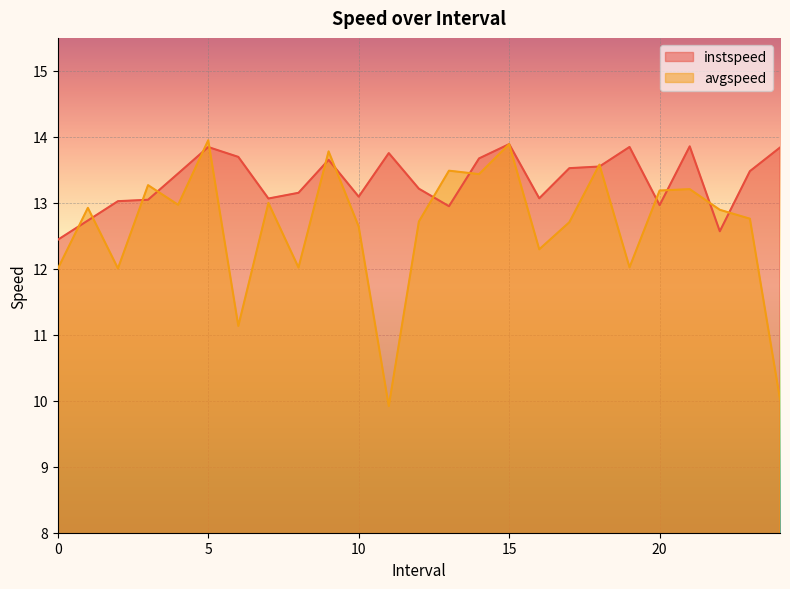

At which category does avgspeed reach its first local valley?

2.0